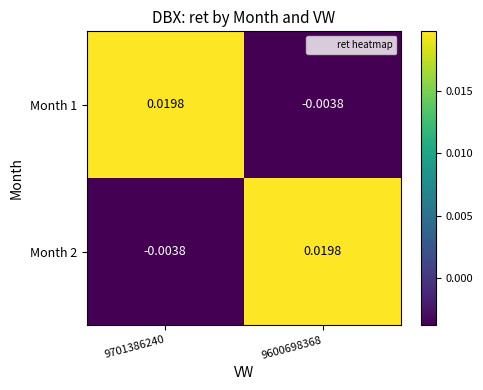

Is the value of Month 1 at 9600698368 greater than the value of Month 2 at 9600698368?

No